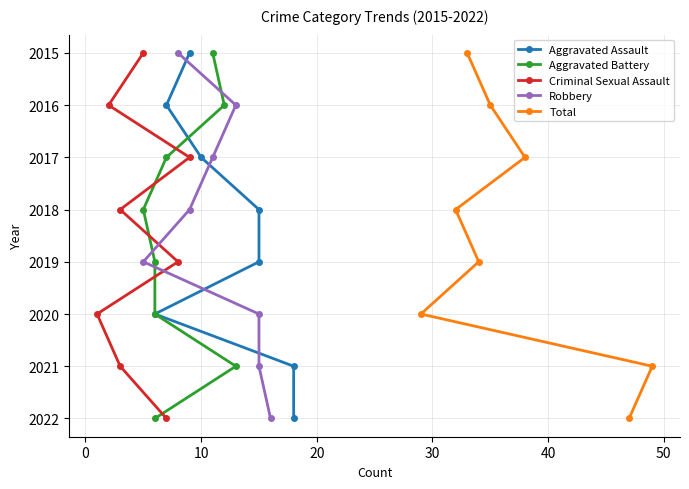

True or false: Robbery and Total intersect in this chart.

False